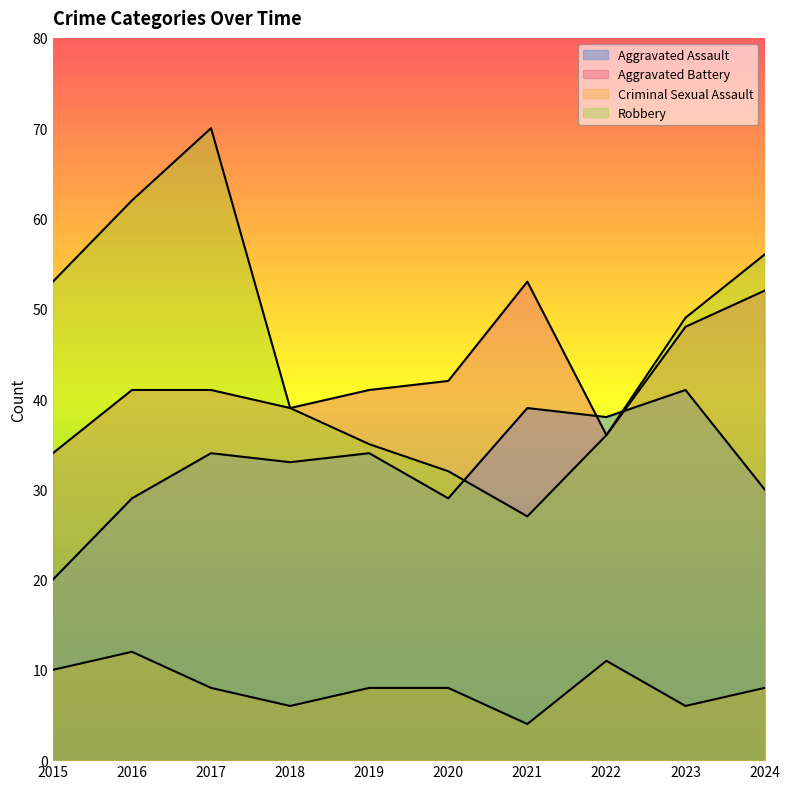

What is the value of the Aggravated Battery point at the 7th from the left?

53